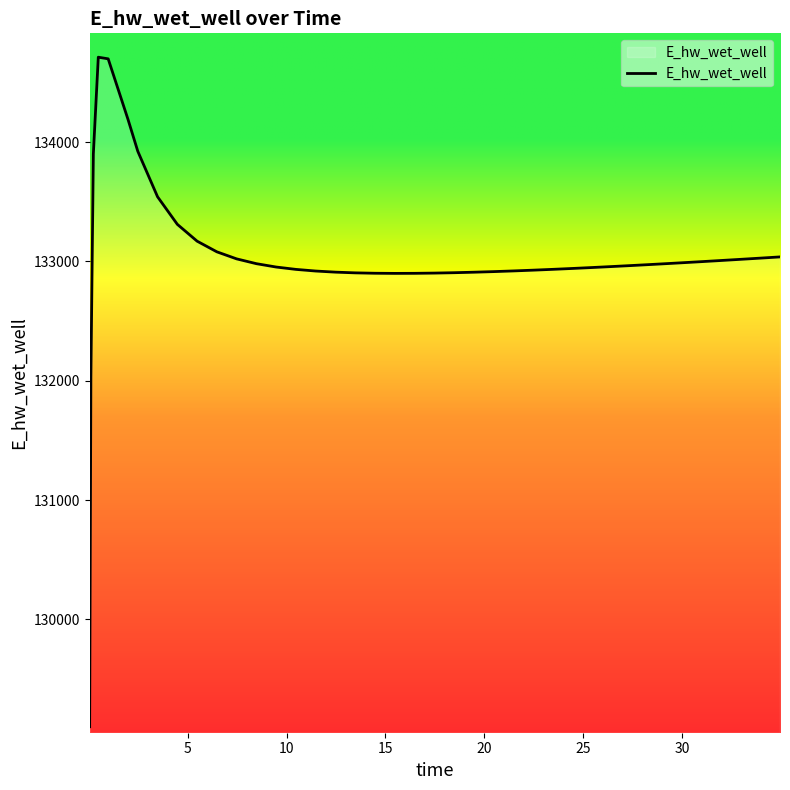

What is the minimum value shown in the chart?

129101.0